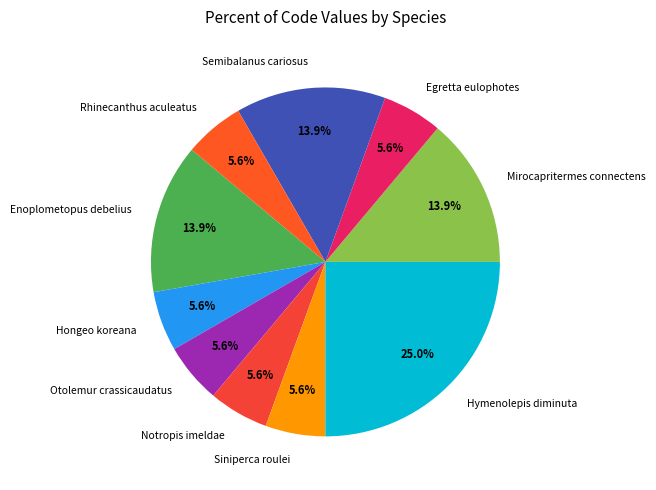

Count the number of slices in the pie.

10